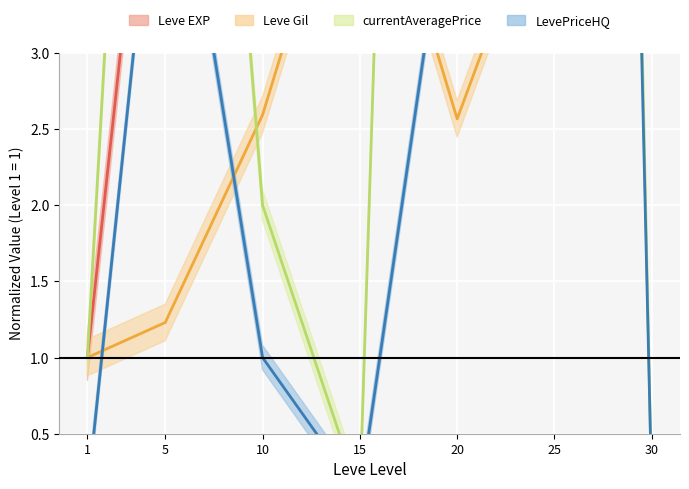

Between 1 and 15, which series saw the biggest shift?

Leve EXP